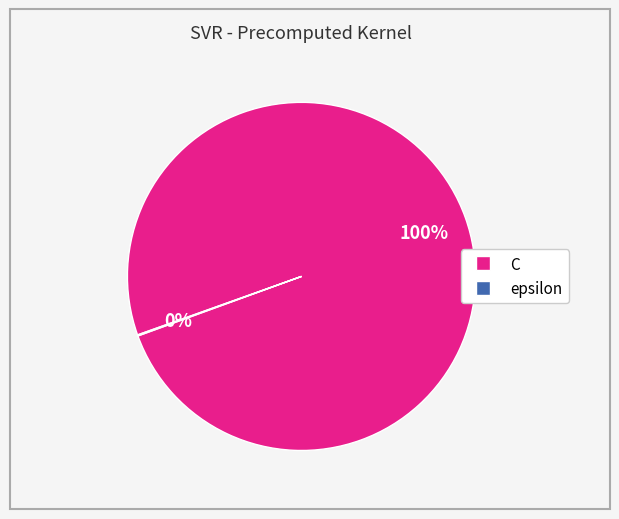

Which category has the biggest portion of the pie?

C